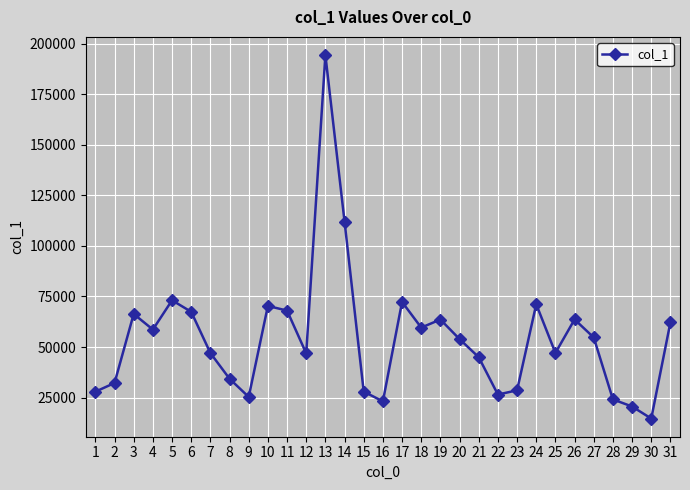

What is the difference between the values at 13 and 9?

168955.4